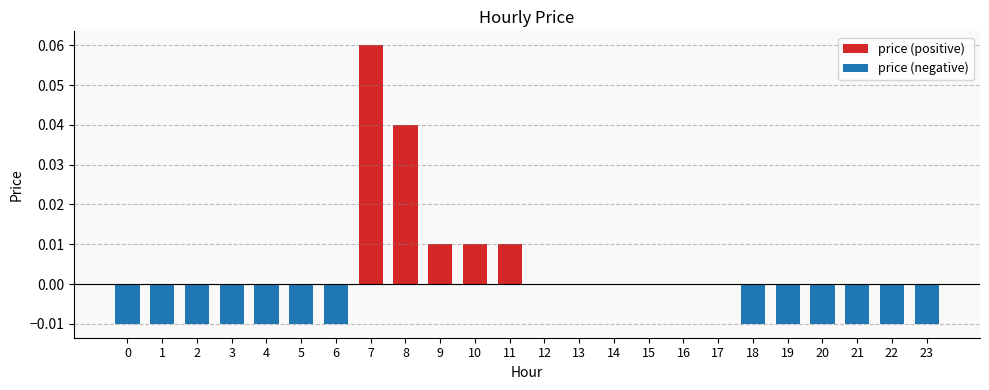

Which series has the largest range (max minus min)?

price (positive)